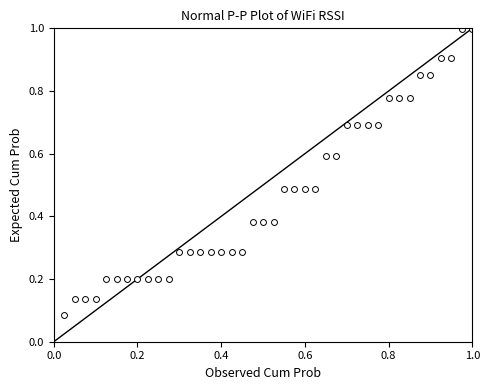

What is the range of X values (max minus min)?

1.0